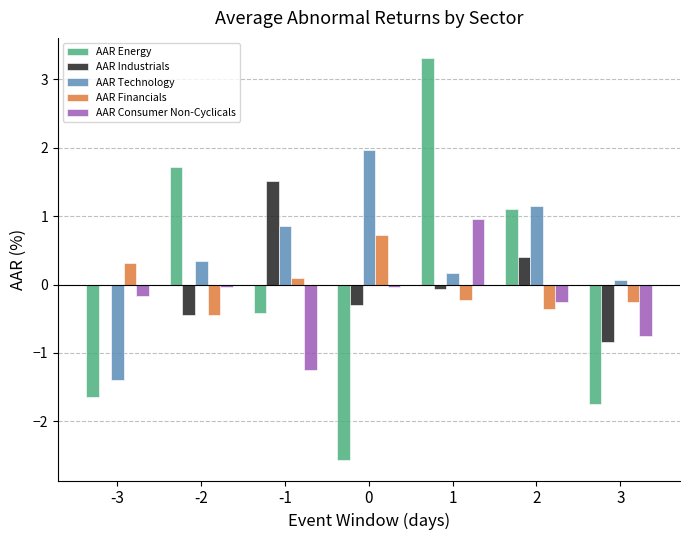

How many groups of bars are there?

7